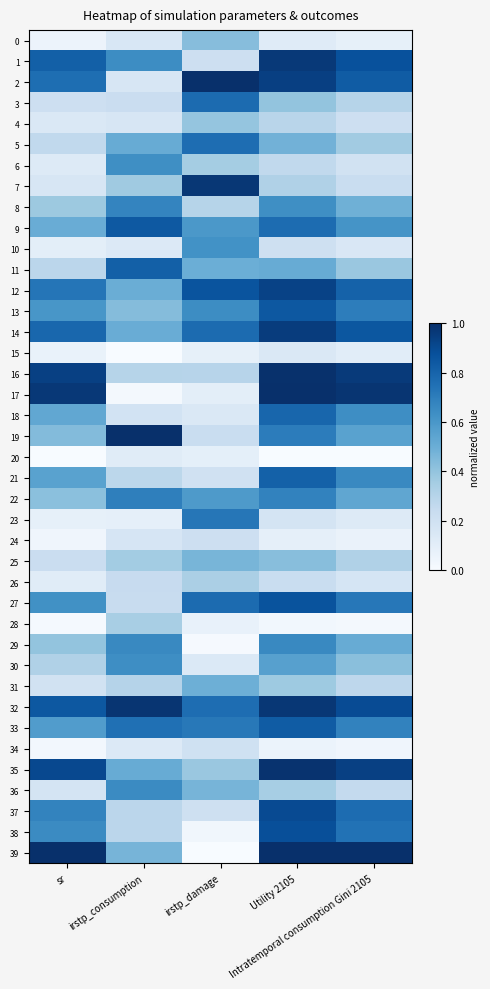

Which series changed the most between irstp_consumption and irstp_damage?

2